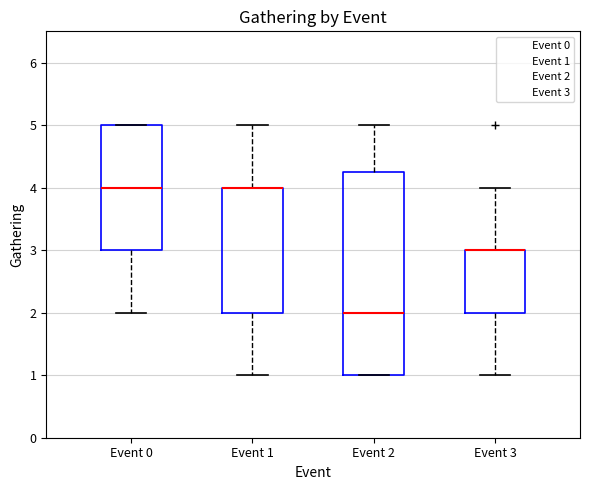

Which box is the tallest, from its lower edge to its upper edge?

Event 2